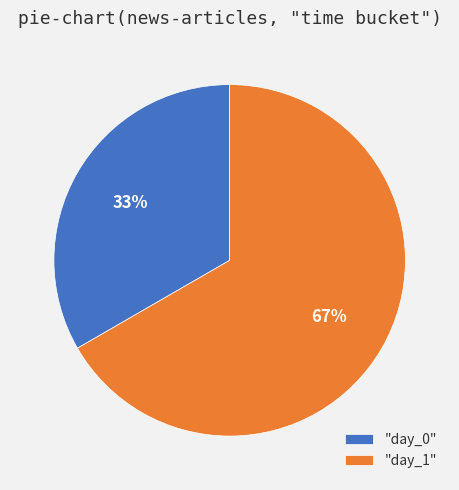

True or false: "day_0" accounts for 33% of the total.

True